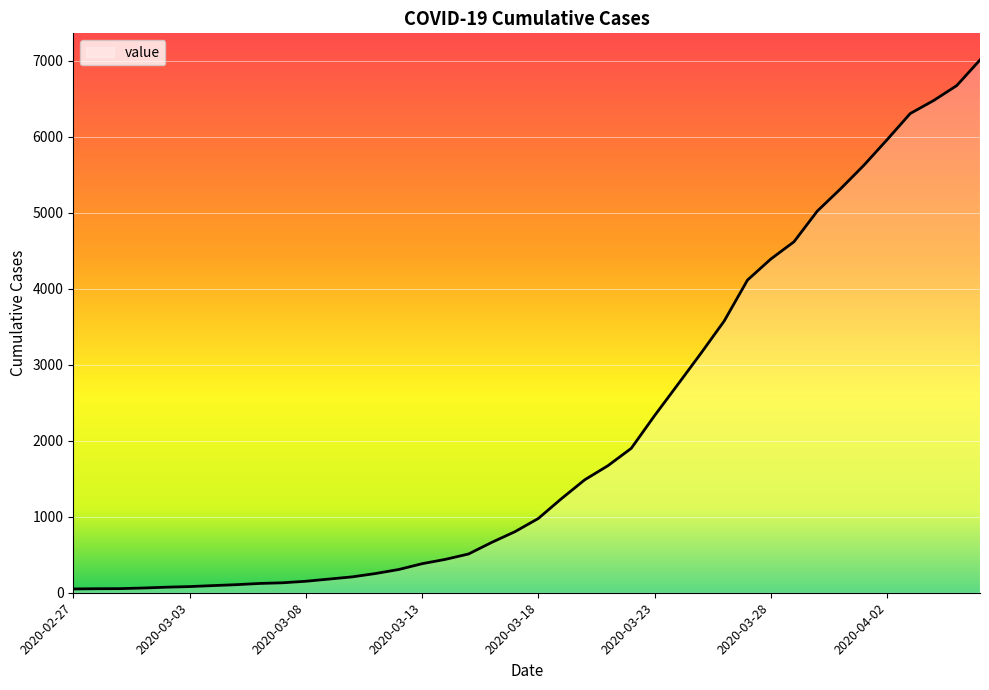

Is this an area chart (filled region under the line)?

Yes